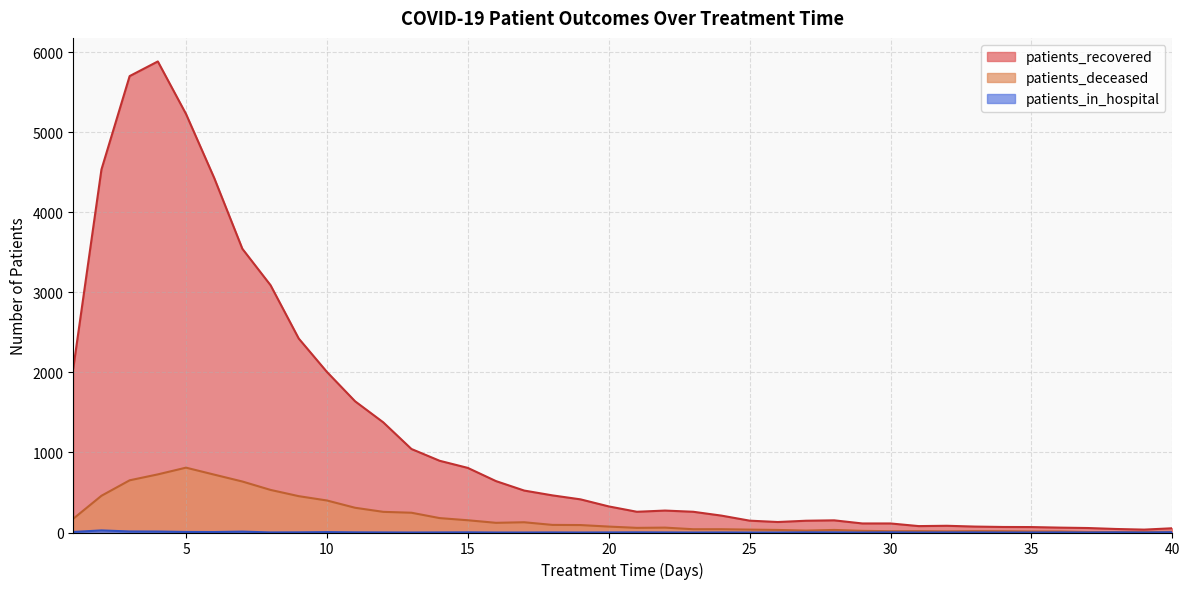

Which category has the lowest value in the patients_deceased series?

37